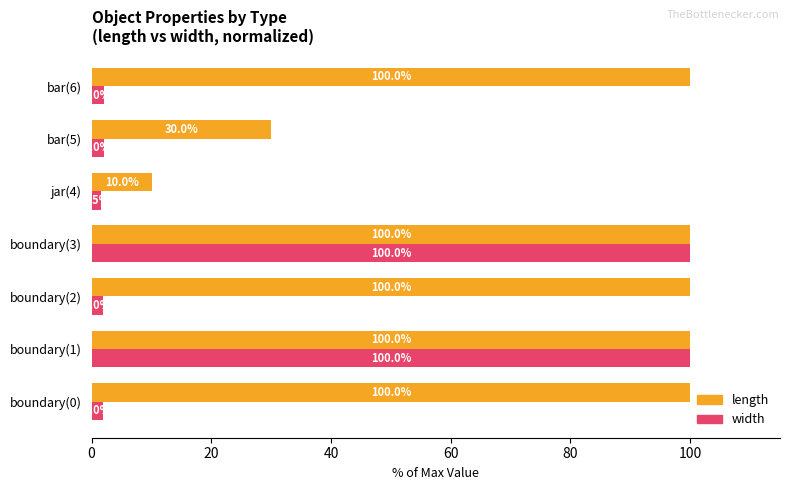

Which series has the largest total across all categories?

length